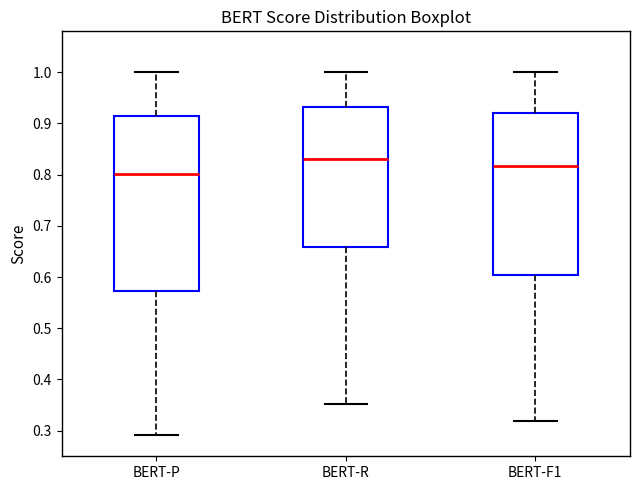

Reading left to right, read every box against the y-axis: the position of its median line, the range the box covers, and the ends of its whiskers. The values are not printed on the chart, so give them approximately, as read against the axis.

BERT-P: median 0.80, box 0.57 to 0.92, whiskers 0.29 to 1.00
BERT-R: median 0.83, box 0.66 to 0.93, whiskers 0.35 to 1.00
BERT-F1: median 0.82, box 0.60 to 0.92, whiskers 0.32 to 1.00